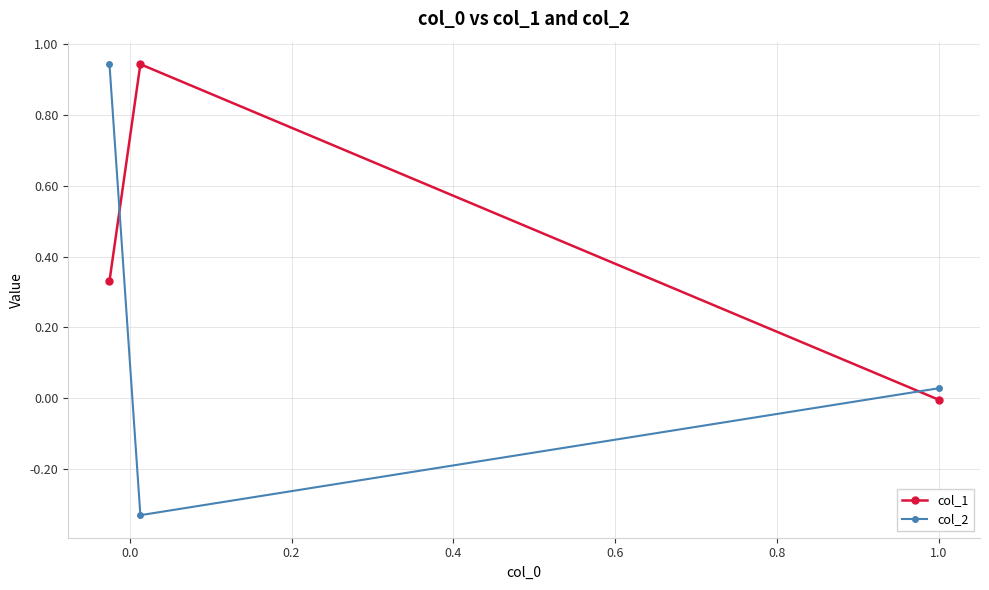

Rank the series by their average value, from lowest to highest.

col_2, col_1